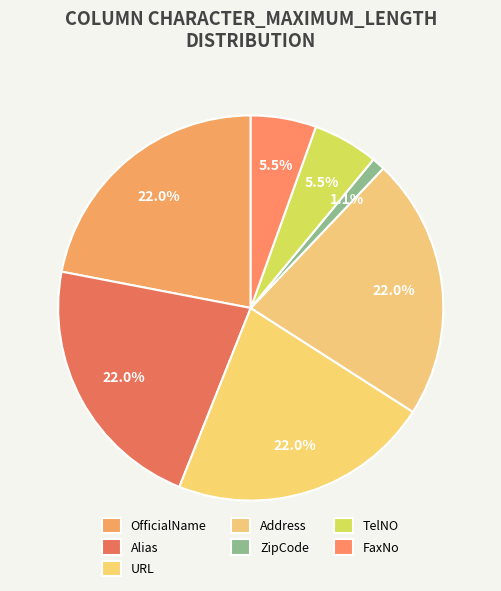

Which slice is the smallest?

ZipCode